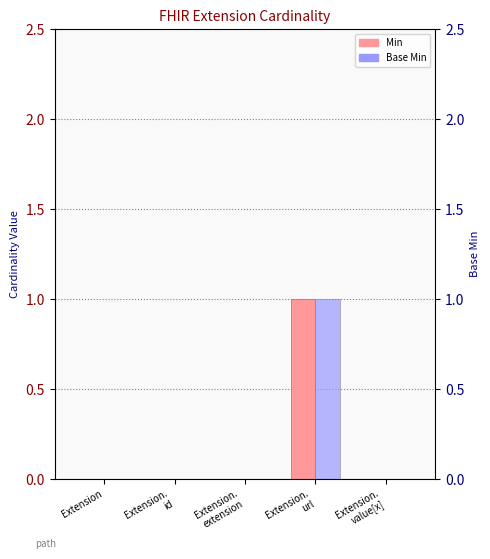

At how many categories does at least one series exceed 0?

1